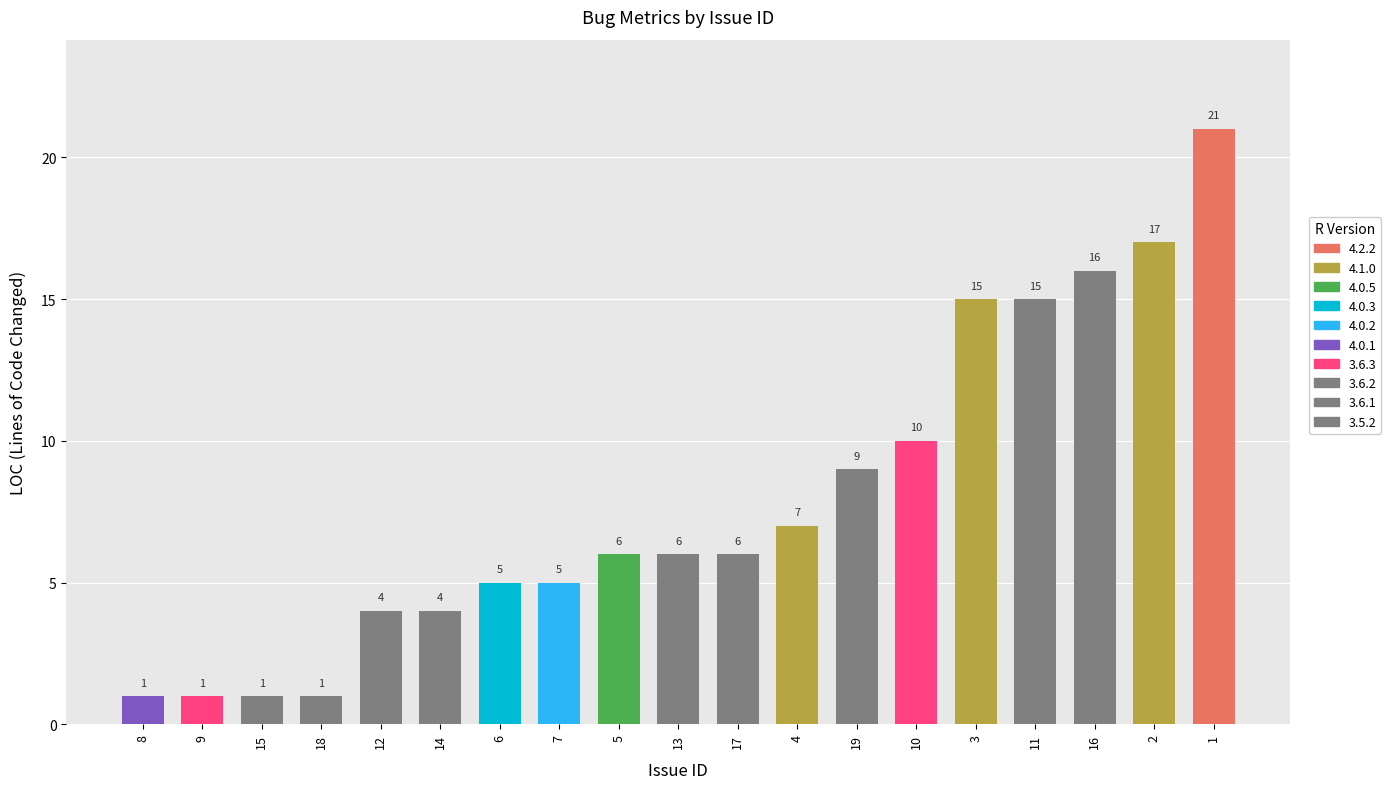

What is the label of the 5th bar from the left?

12